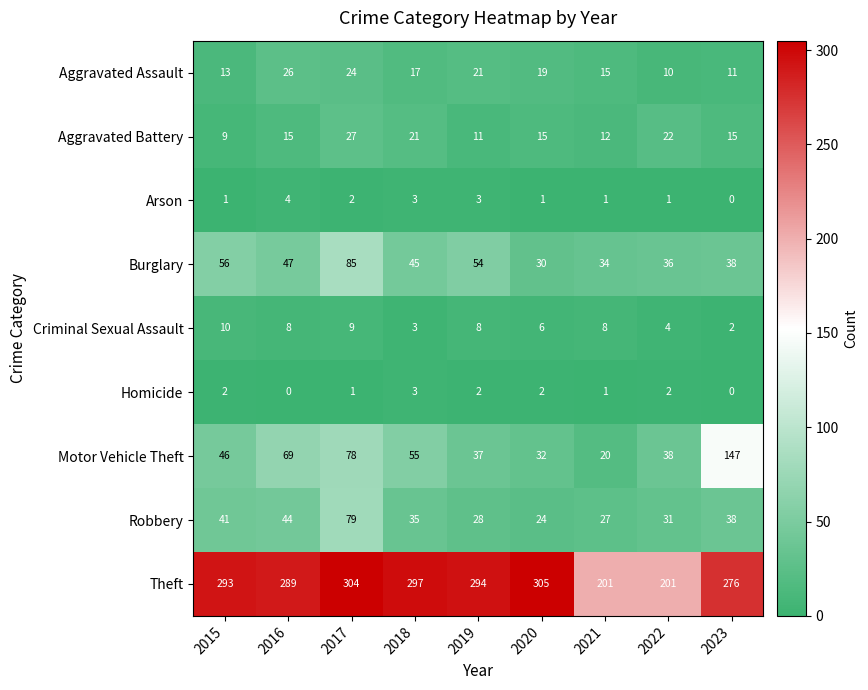

What is the total value across all series at 2018?

479